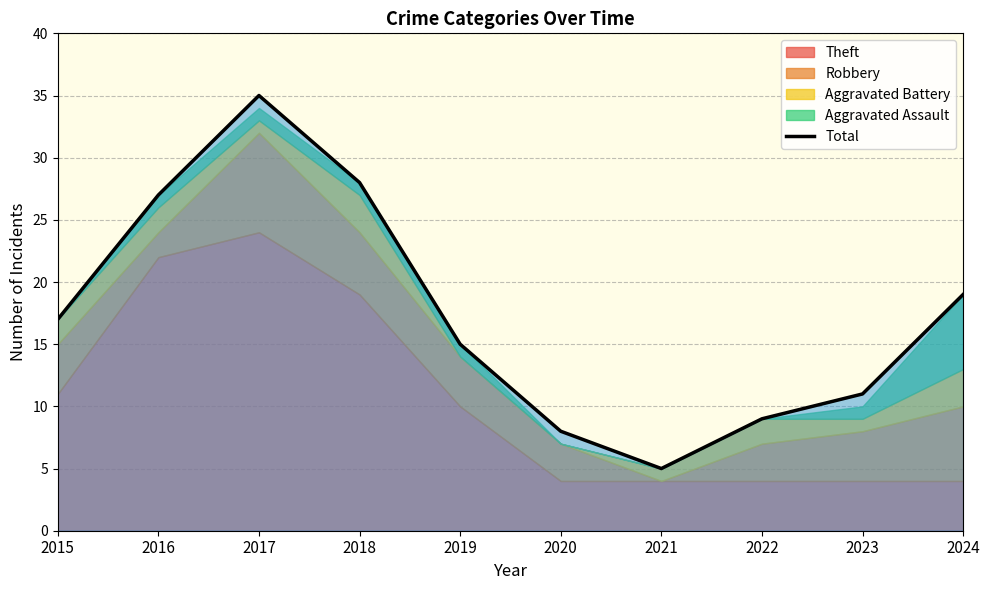

Is it true that the value at 2018 is 28?

True